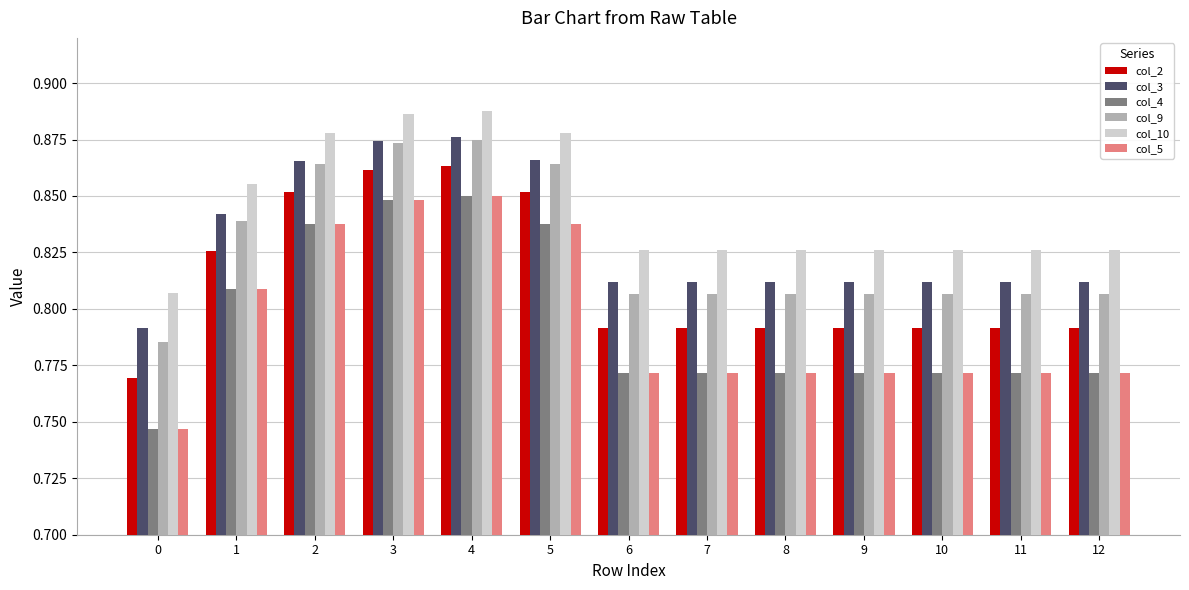

What are all the series names shown in the legend?

col_2, col_3, col_4, col_9, col_10, col_5